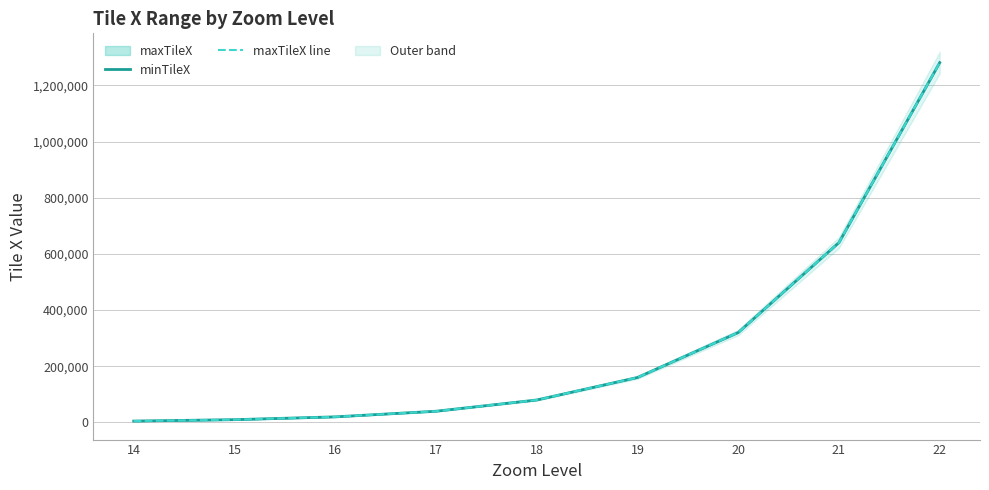

True or false: minTileX and maxTileX line cross at least once.

False